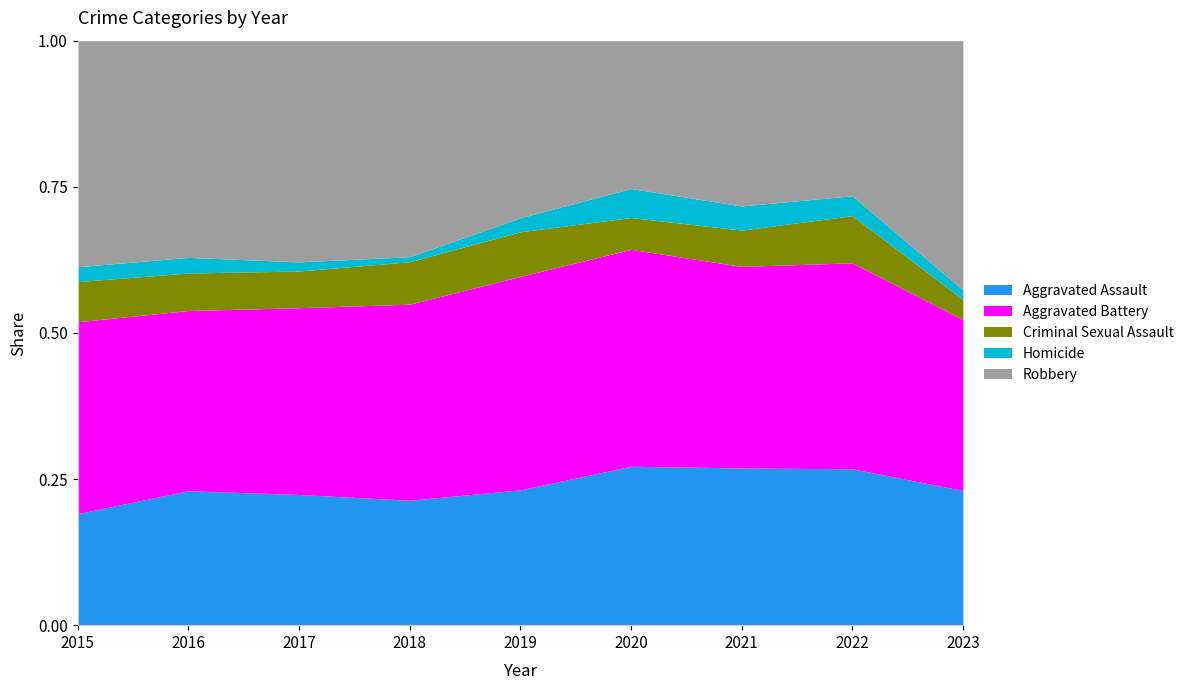

How many lines are shown in the chart?

5